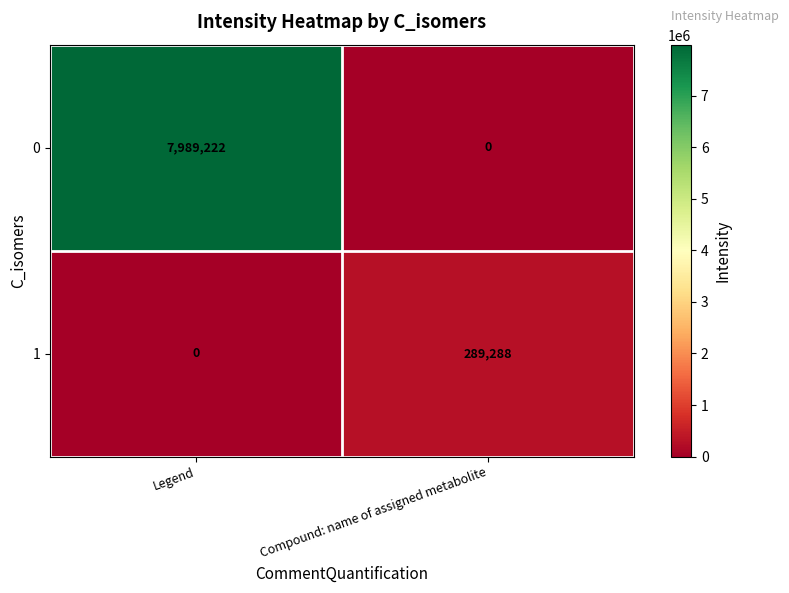

Rank the series by their average value, from lowest to highest.

1, 0